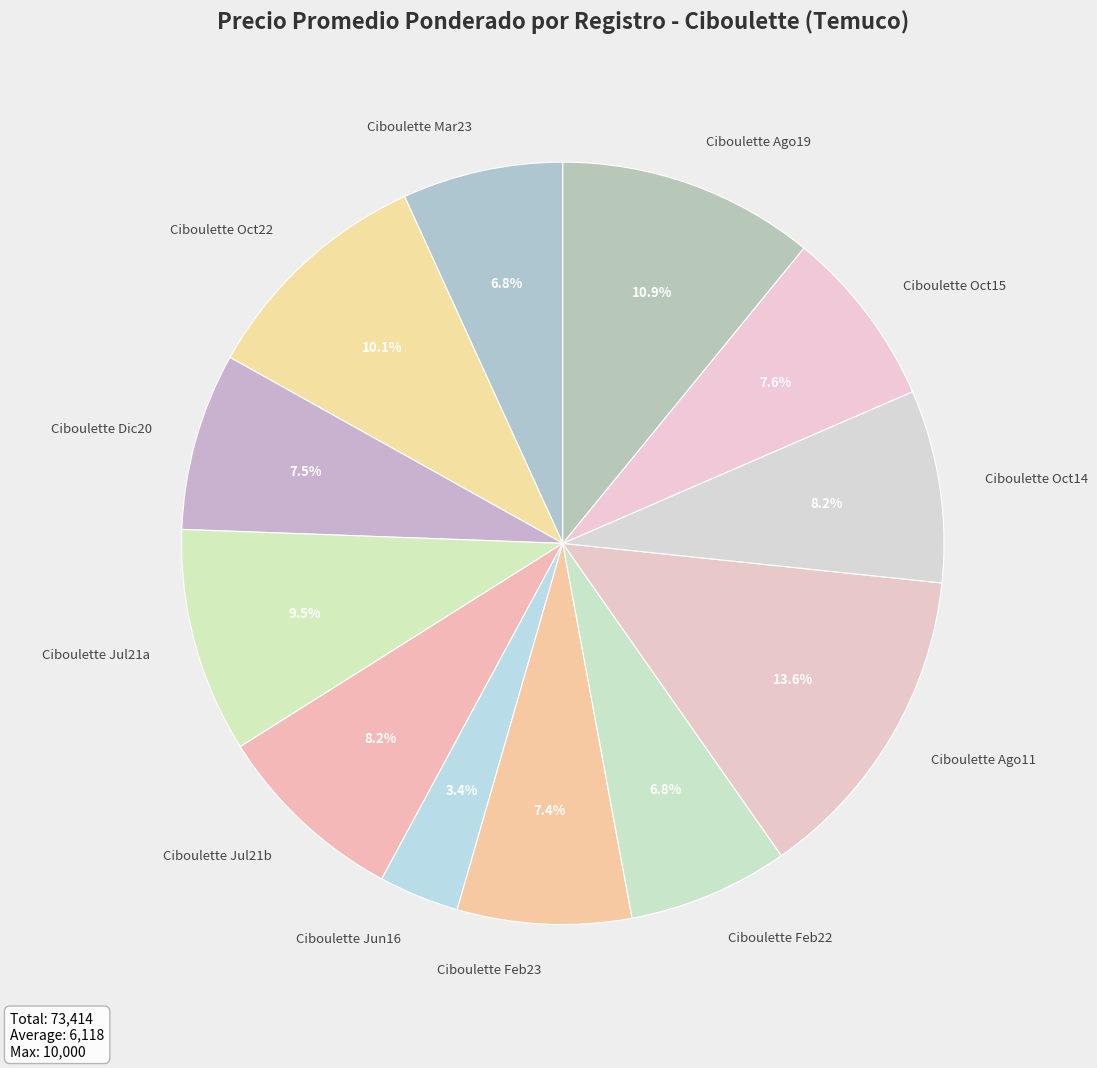

Is there a majority slice in this chart?

No